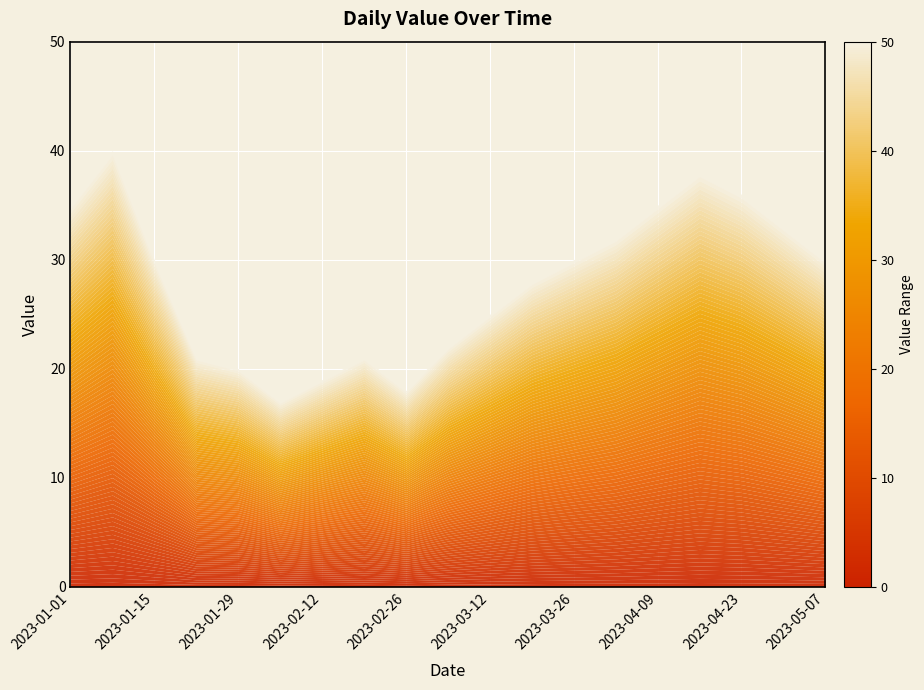

What is the approximate value at 2023-04-16, to the nearest 10?

40